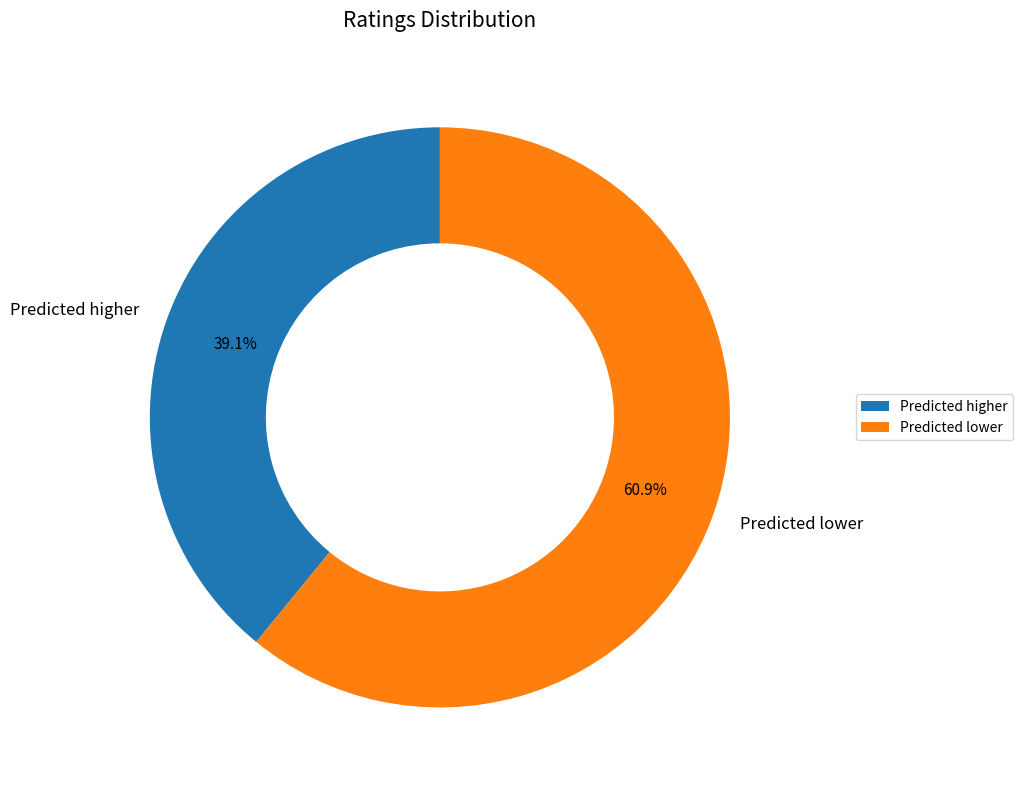

To the nearest percent, what is the difference between the largest and smallest slice percentages?

22%